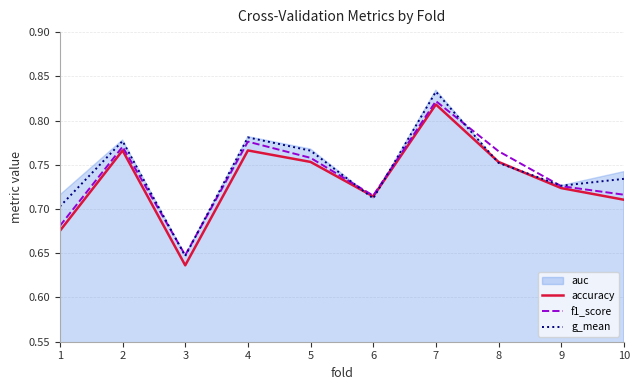

Rank the series at 4 from highest to lowest value.

g_mean, f1_score, accuracy